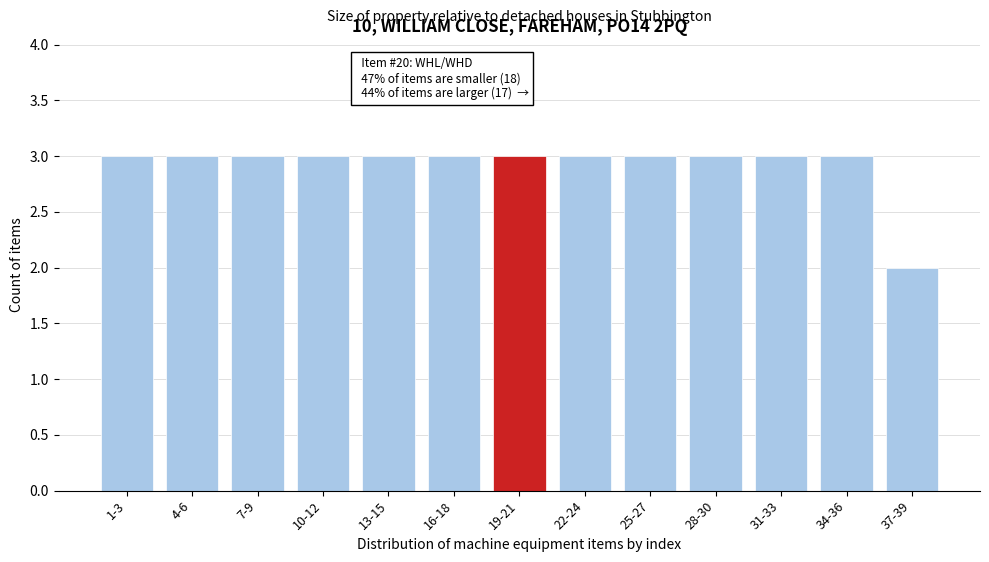

Reading left to right, extract all data points from this chart.

3	3	3	3	3	3	3	3	3	3	3	3	2